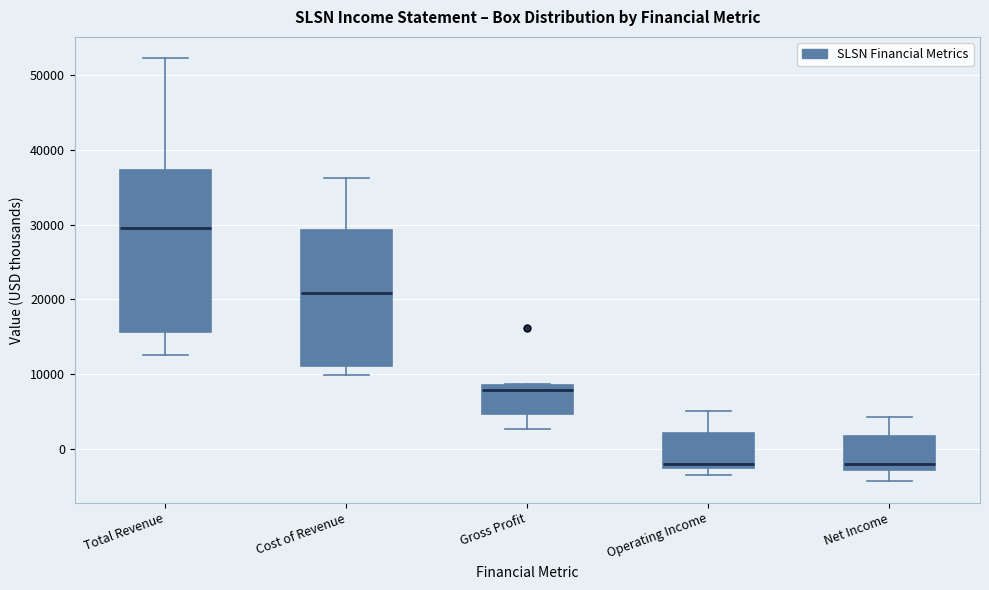

Where is the lower edge of the box for Net Income on the y-axis? The values are not printed on the chart, so give them approximately, as read against the axis.

-3000